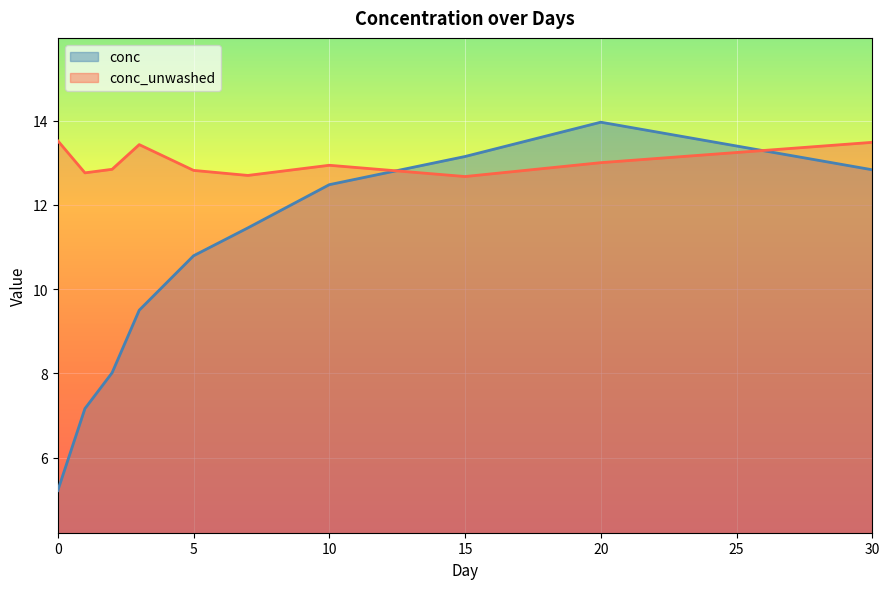

What value does the conc_unwashed series have at 15?

12.7